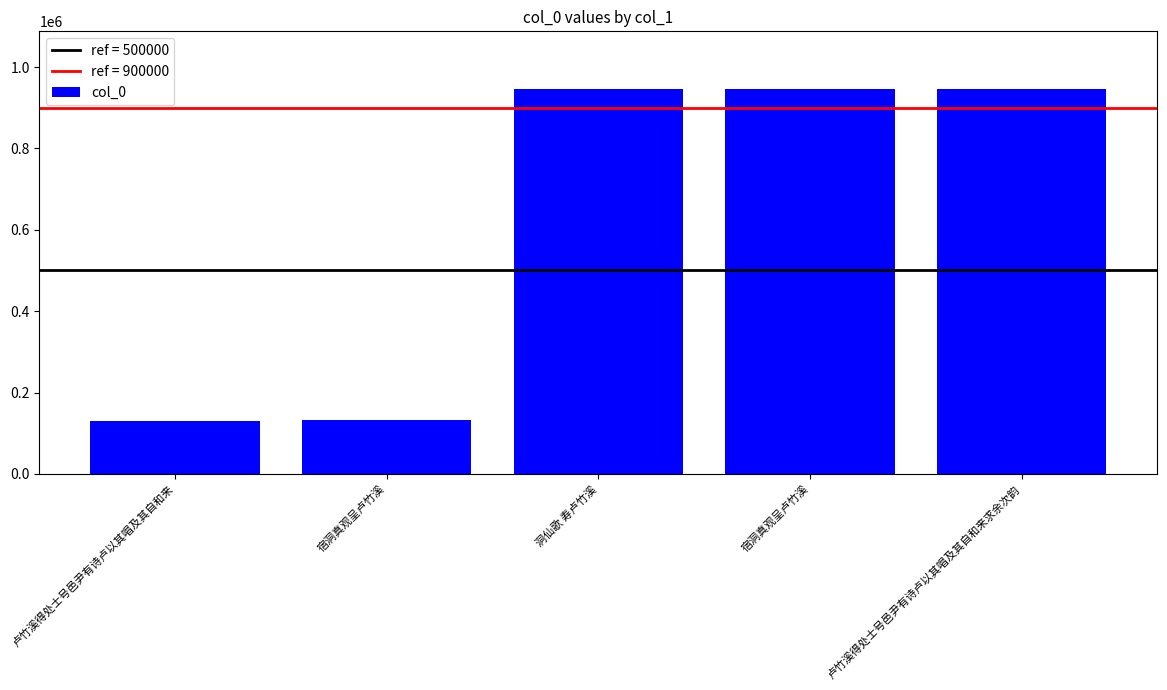

What is the label of the 3rd bar from the right?

洞仙歌 寿卢竹溪